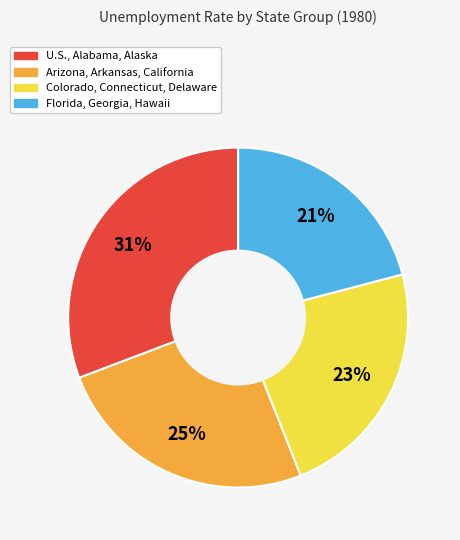

The U.S., Alabama, Alaska slice represents 31% of the pie. True or false?

True